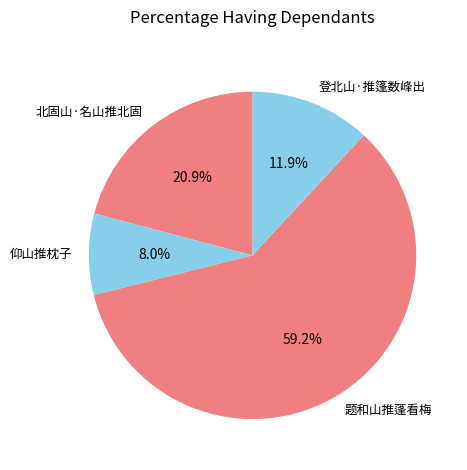

Is it true that 题和山推蓬看梅 is 59% of the pie?

True